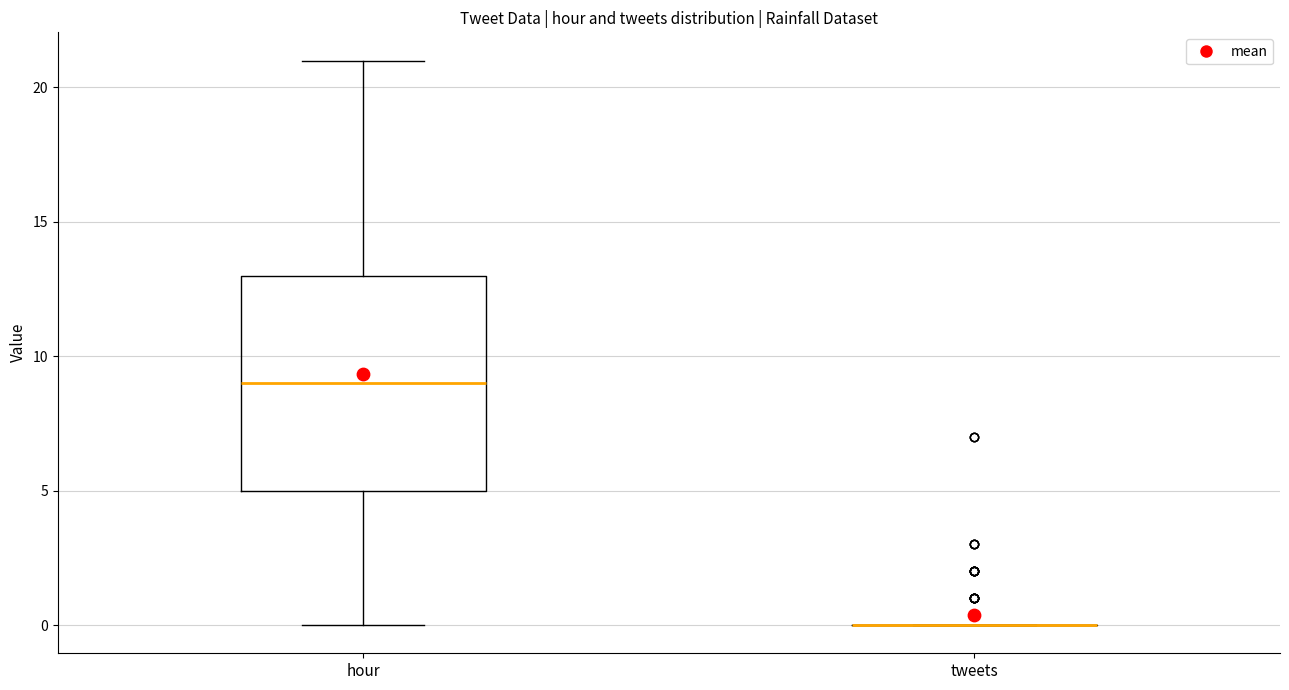

Which box is the tallest, from its lower edge to its upper edge?

hour